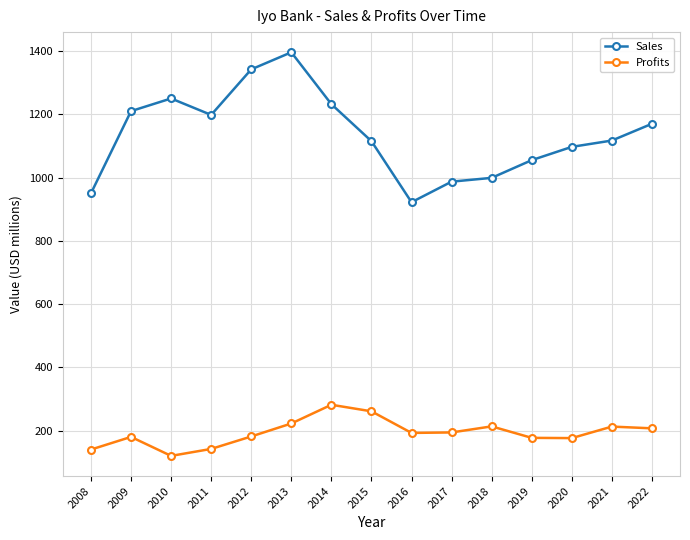

At which category does Profits reach its first local valley?

2010